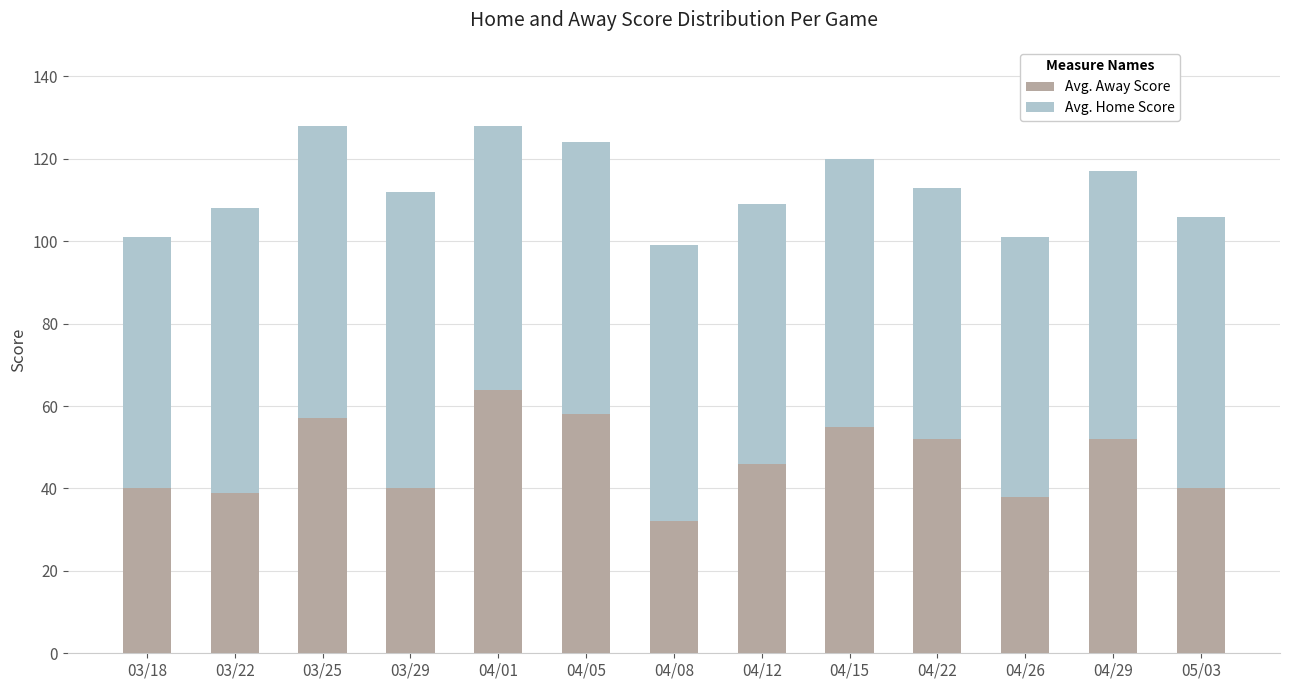

Is it true that Avg. Away Score equals 56 at 04/08?

False